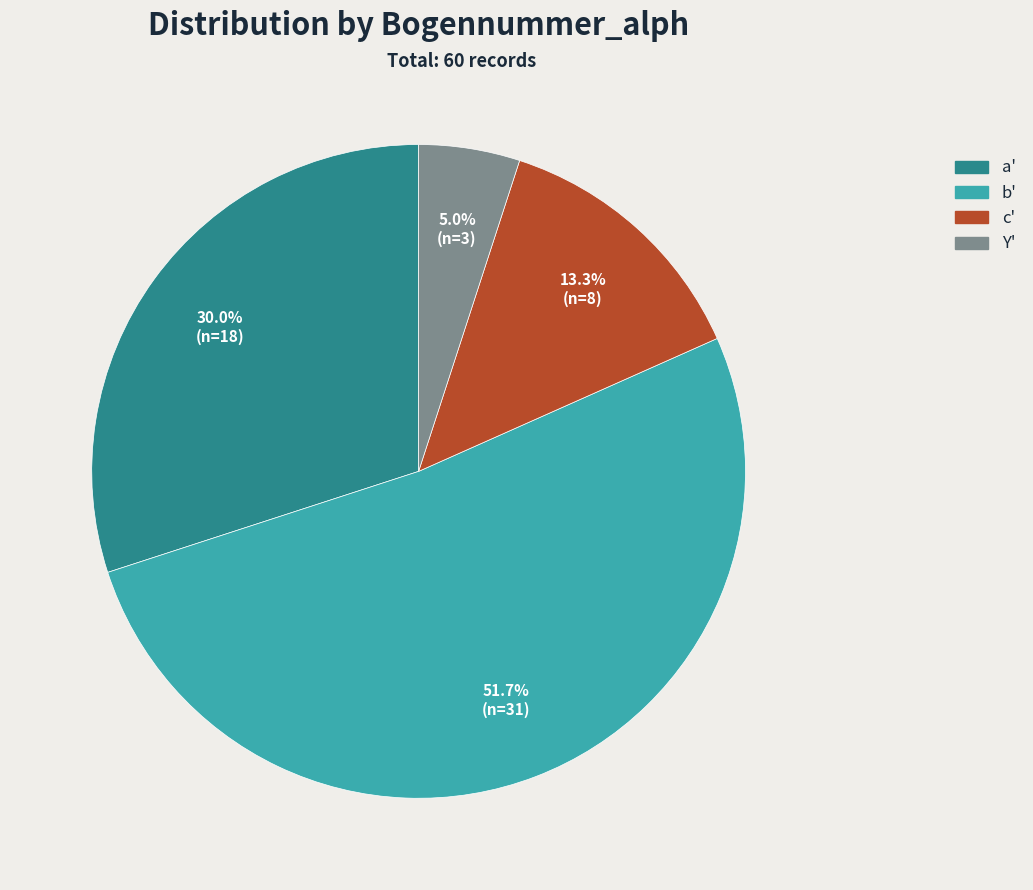

What percentage do Y' and a' together represent?

35.0%